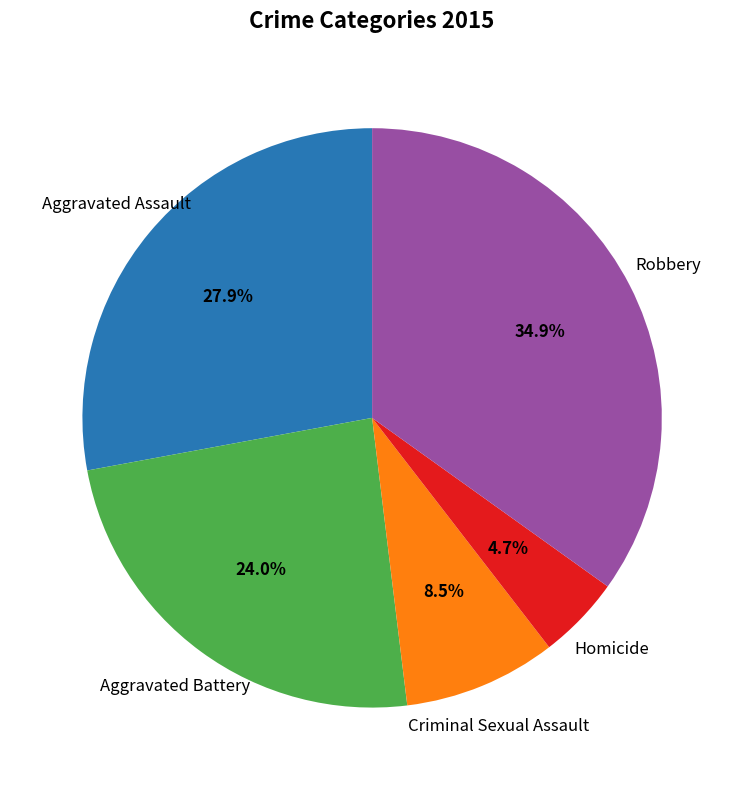

To the nearest percent, what is the average slice percentage?

20%